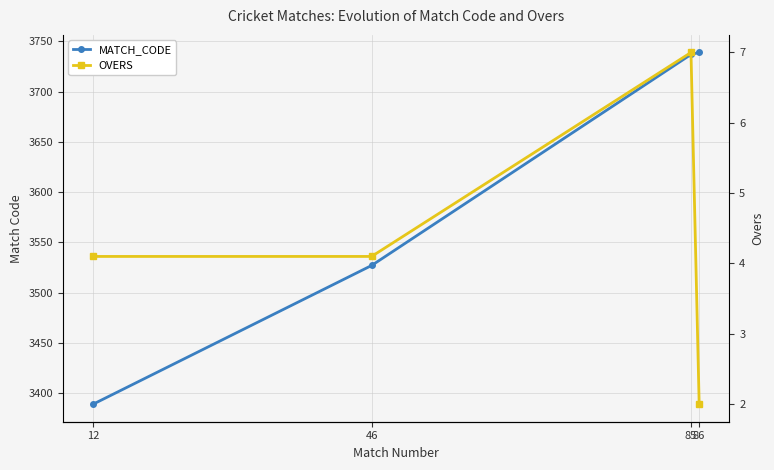

What is the value of the MATCH_CODE point at the 4th from the left?

3739.0